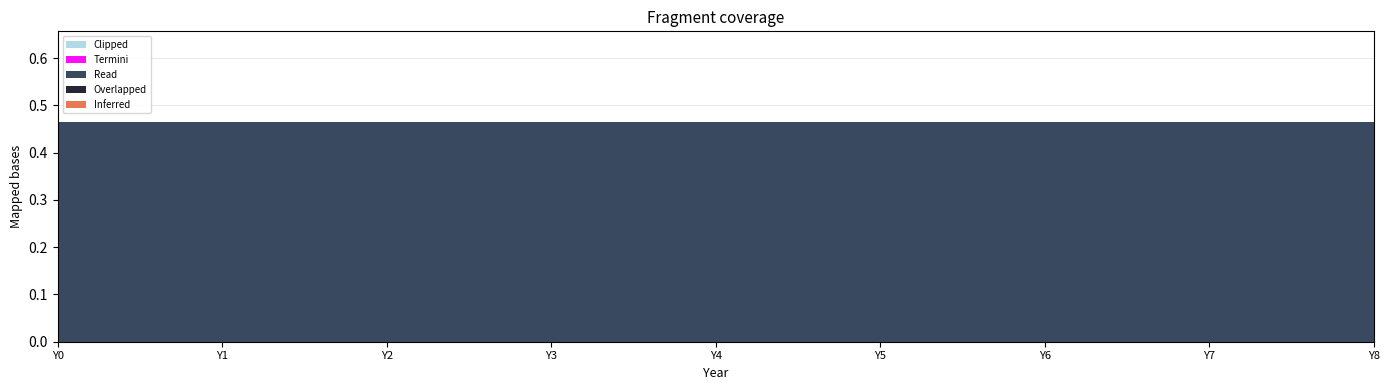

Reading left to right, extract all data points from this chart.

Inferred: 0.0	0.0	0.0	0.0	0.0	0.0	0.0	0.0	0.0
Overlapped: 0.0	0.0	0.0	0.0	0.0	0.0	0.0	0.0	0.0
Read: 0.5	0.5	0.5	0.5	0.5	0.5	0.5	0.5	0.5
Termini: 0.0	0.0	0.0	0.0	0.0	0.0	0.0	0.0	0.0
Clipped: 0.0	0.0	0.0	0.0	0.0	0.0	0.0	0.0	0.0